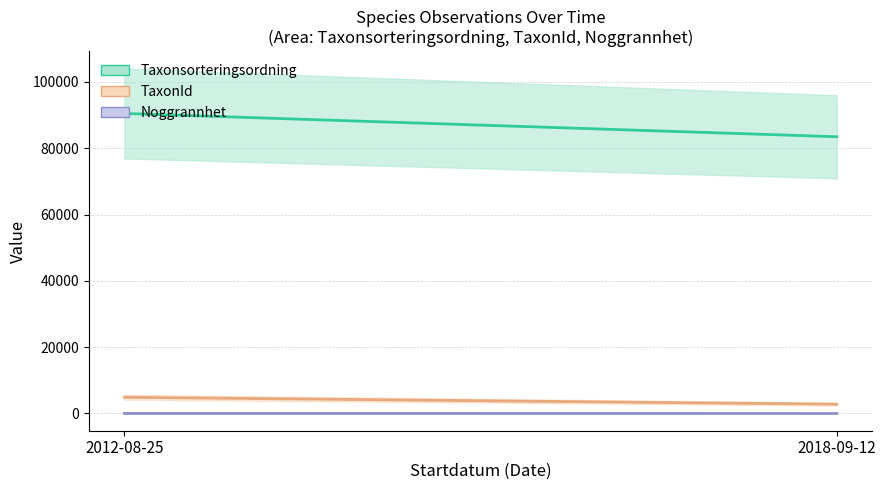

Which label corresponds to the smallest value in the chart?

2012-08-25